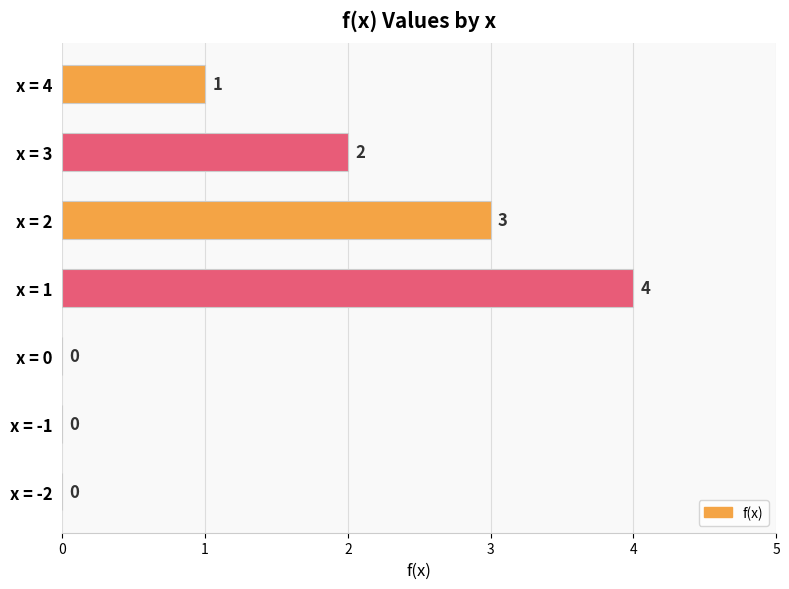

Which has a higher value, x = -1 or x = 3?

x = 3